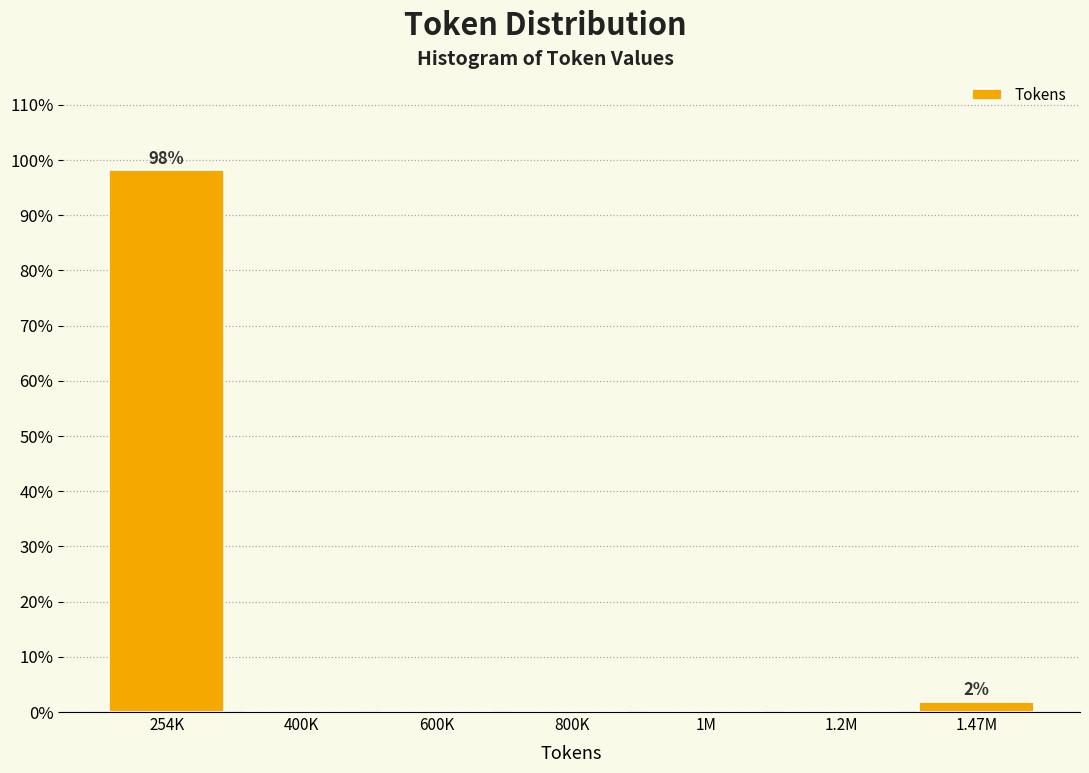

Reading left to right, list all the values displayed in this chart.

254K=98.1	400K=0.0	600K=0.0	800K=0.0	1M=0.0	1.2M=0.0	1.47M=1.9